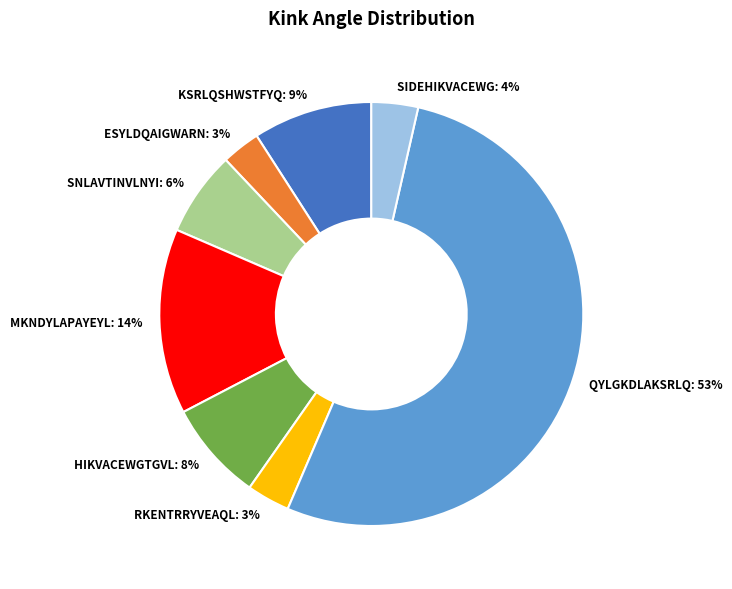

Do QYLGKDLAKSRLQ: 53% and SIDEHIKVACEWG: 4% together represent more than half of the pie?

Yes